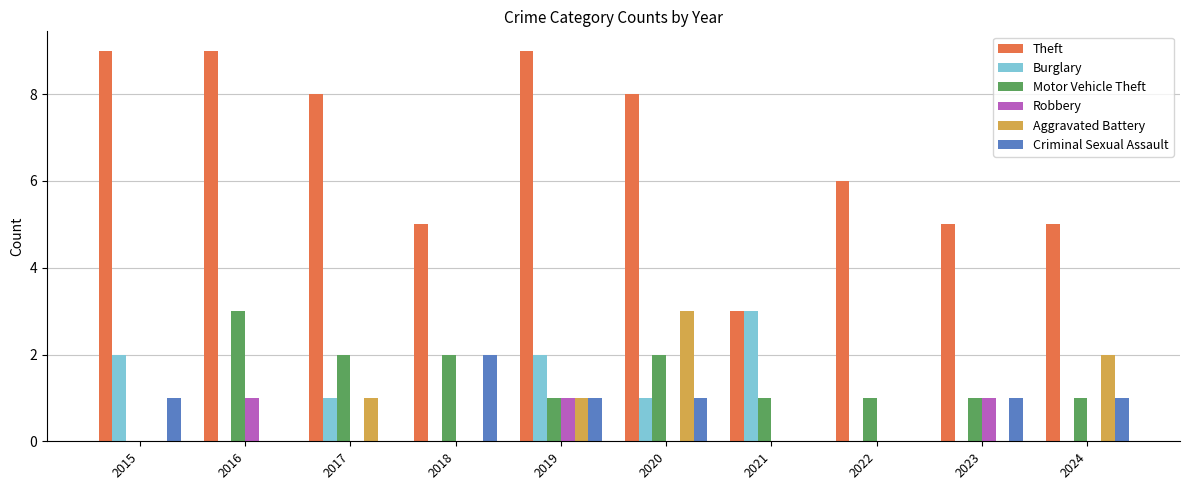

Which series has the widest spread of values?

Theft